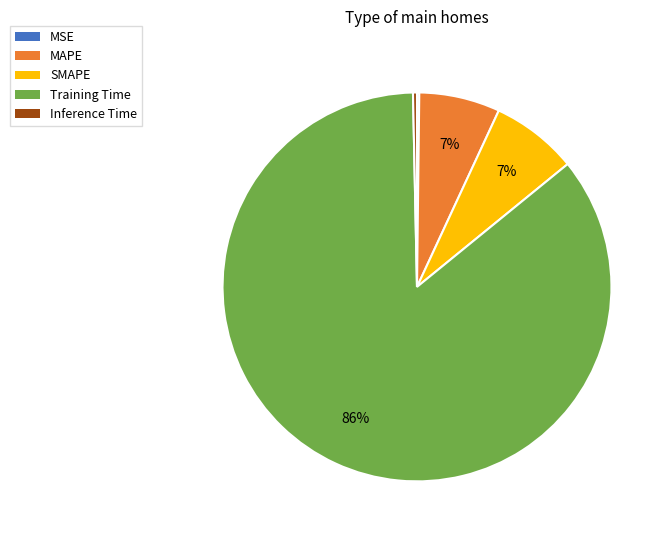

Which slice is the largest?

Training Time